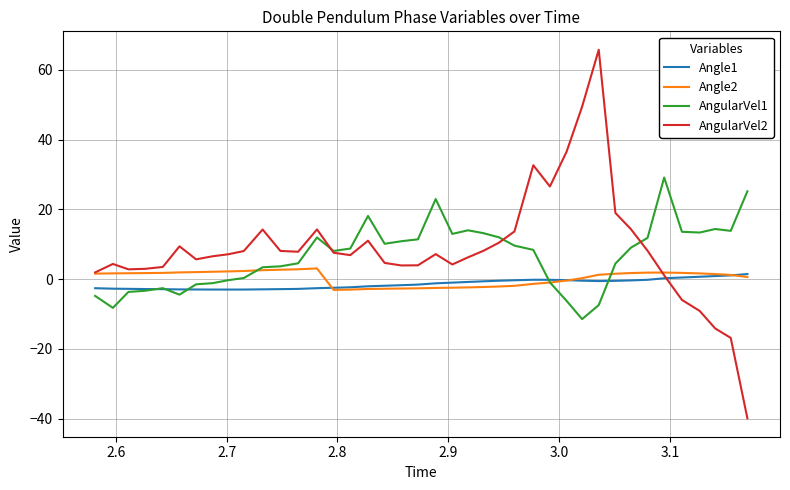

What is the maximum value for AngularVel1?

29.1